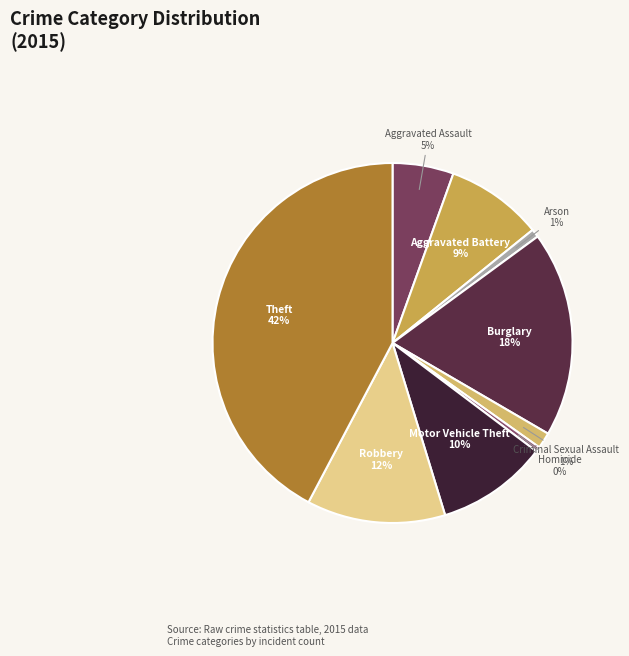

To the nearest percent, what is the combined percentage of Criminal Sexual Assault and Motor Vehicle Theft?

11%